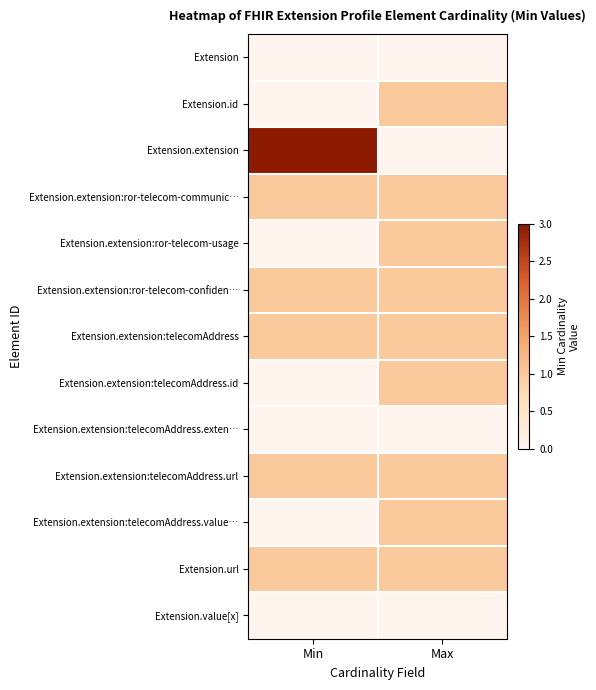

At how many categories does at least one series exceed 0?

2